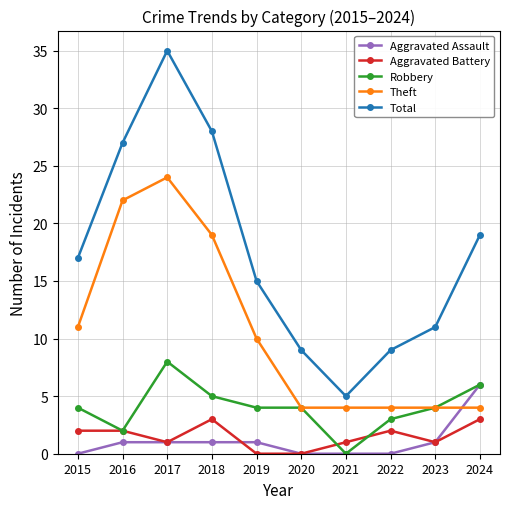

Is this an area chart (filled region under the line)?

No